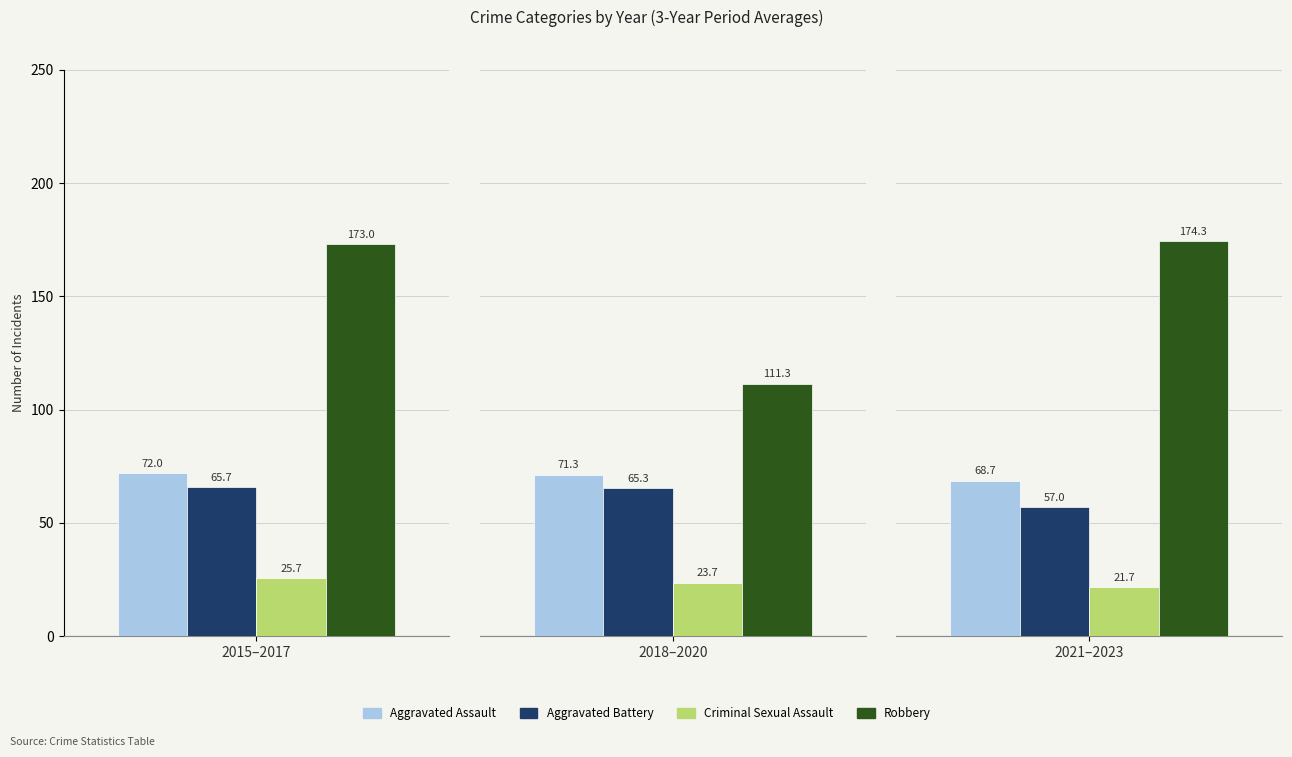

The Aggravated Assault series shows 103 at 2018. True or false?

False